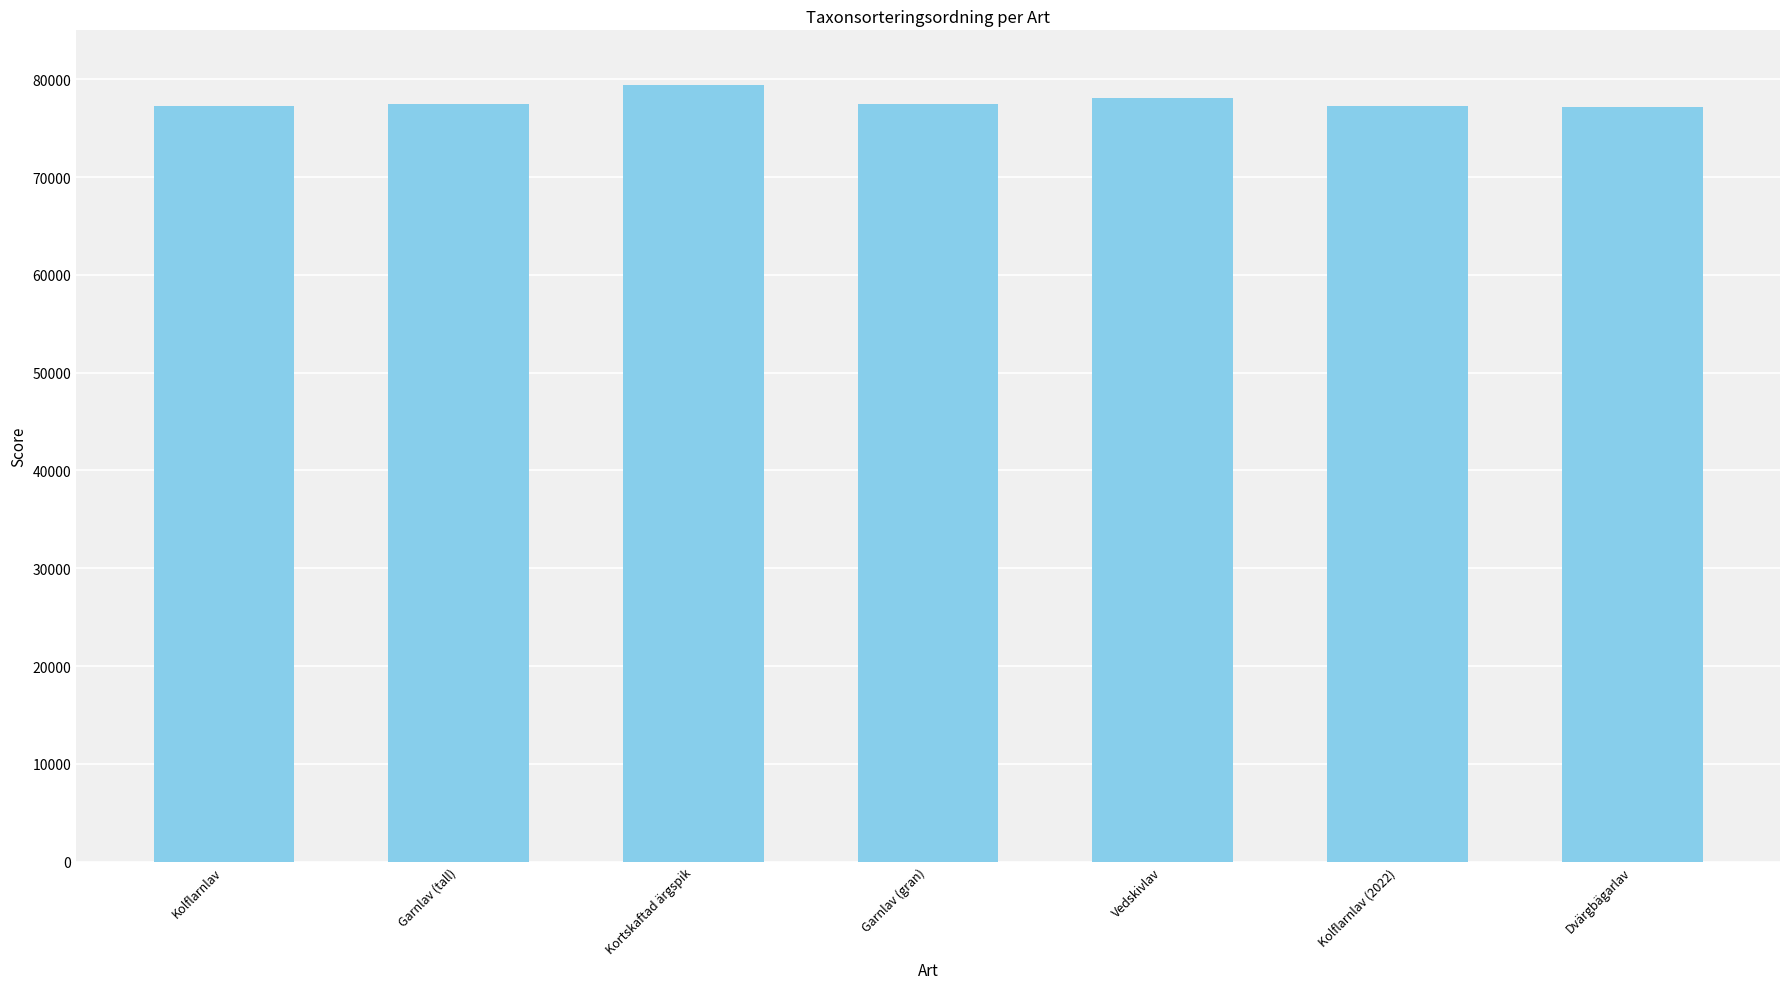

What is the minimum value shown in the chart?

77177